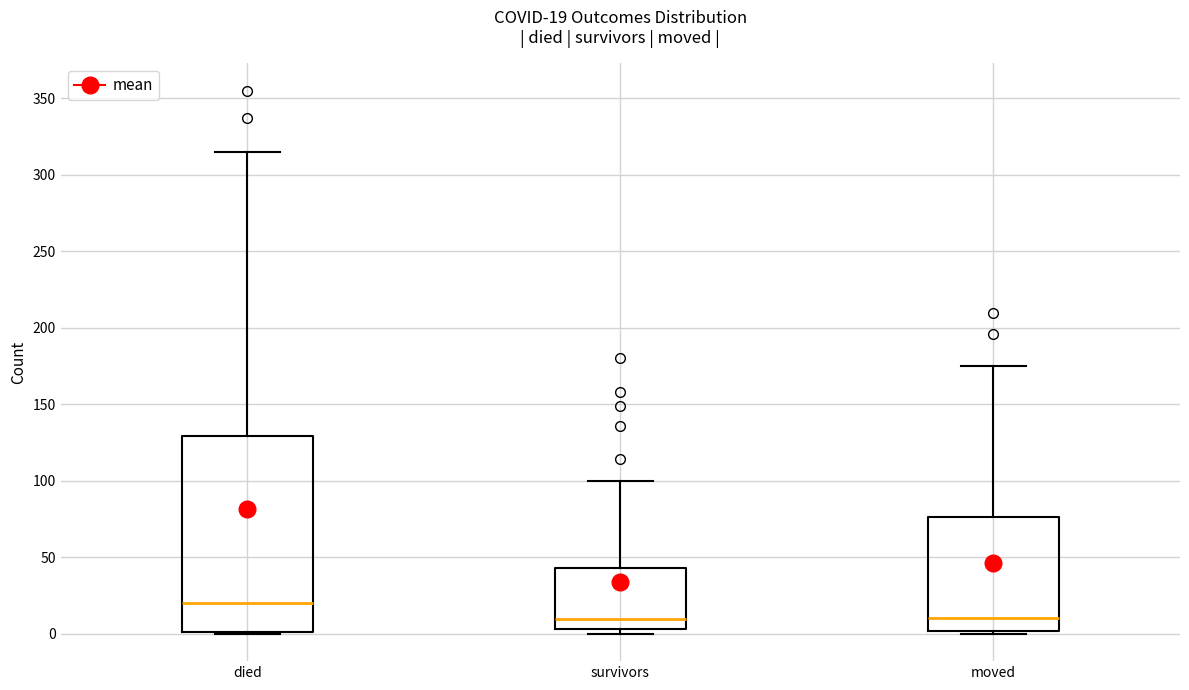

Comparing the boxes themselves (not the whiskers), which one is the tallest?

died